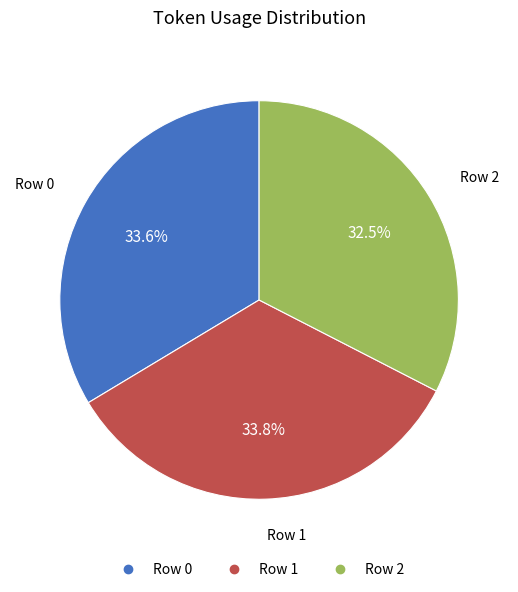

To the nearest percent, what is the combined percentage of Row 2 and Row 1?

66%